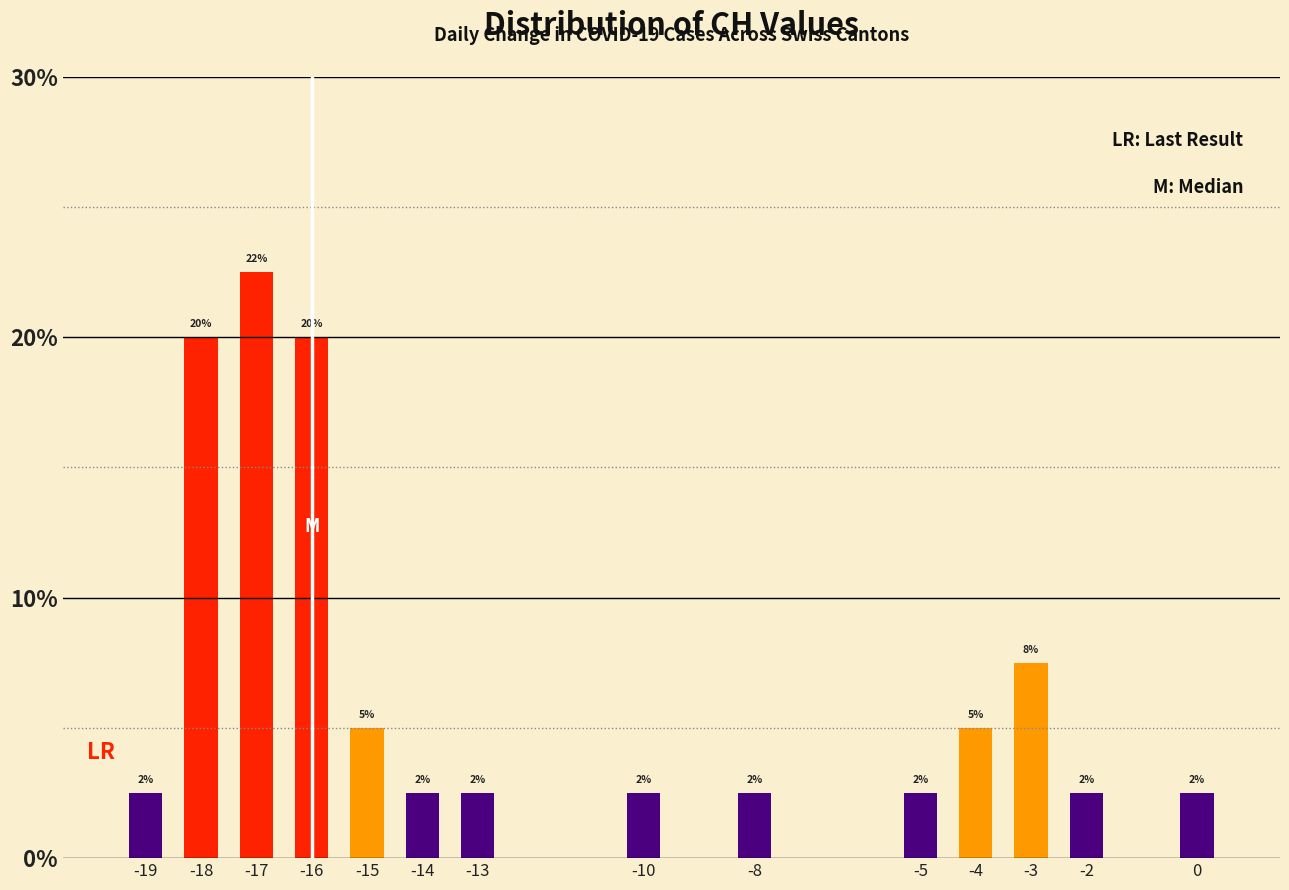

Does the chart contain any negative values?

No